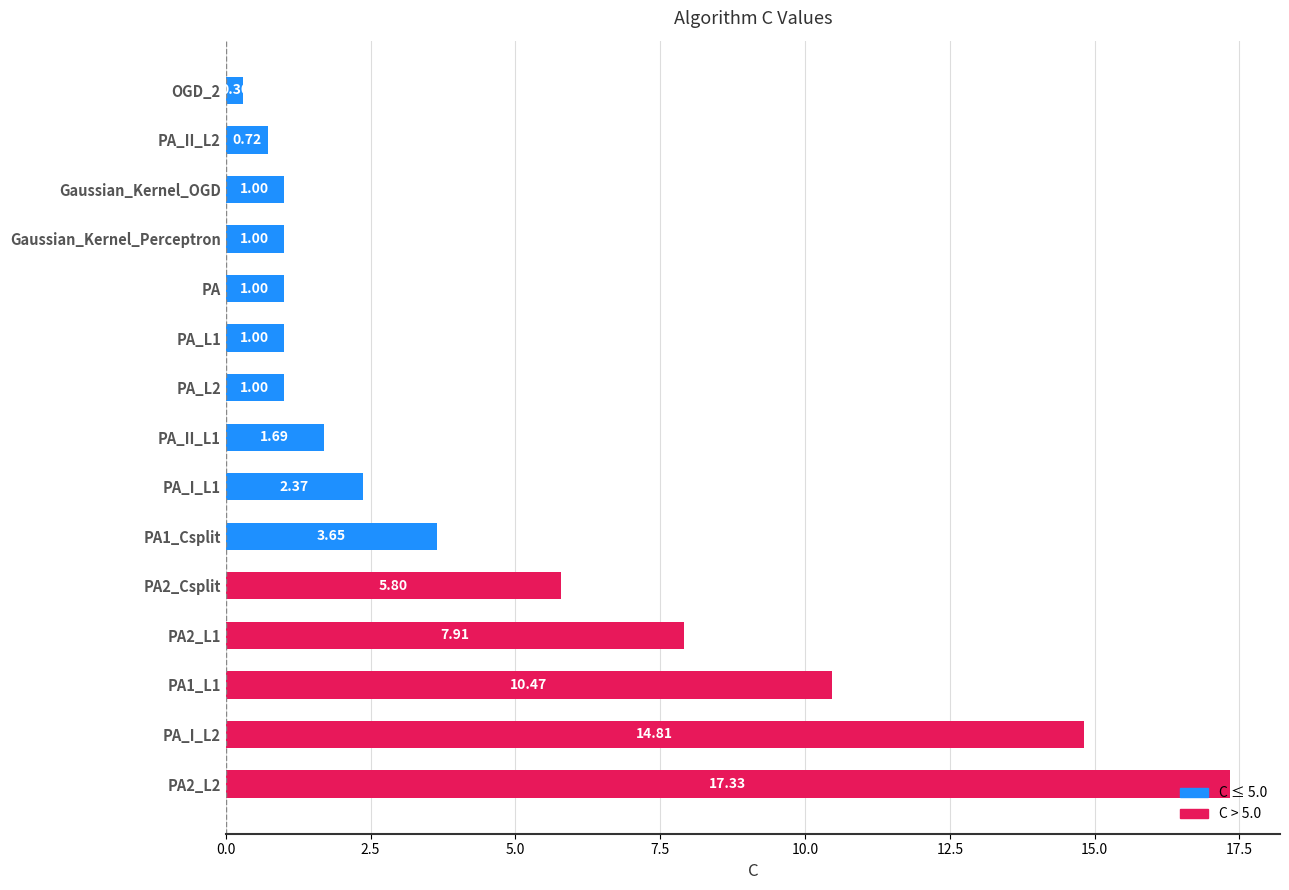

Between PA_II_L1 and PA_L1, which is larger?

PA_II_L1